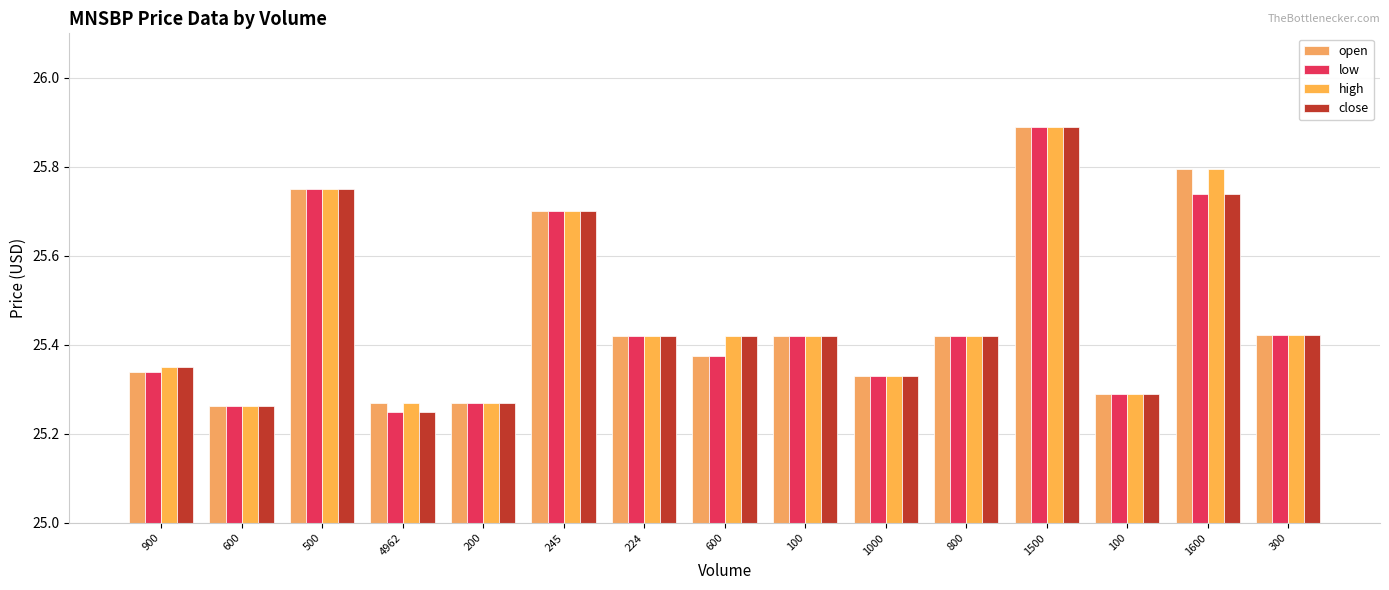

How many bars are there in total?

60